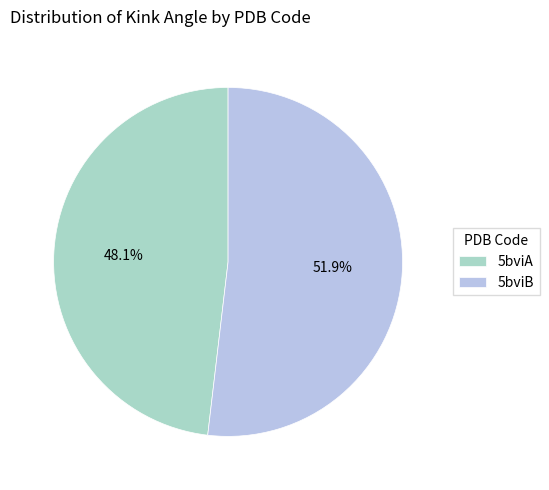

To the nearest percent, what portion does 5bviA represent?

48%